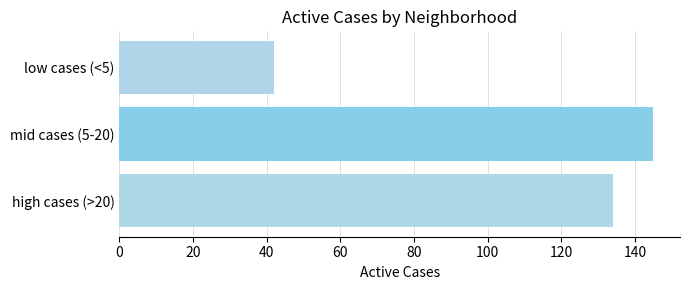

Reading bottom to top, extract all data points from this chart.

134	145	42